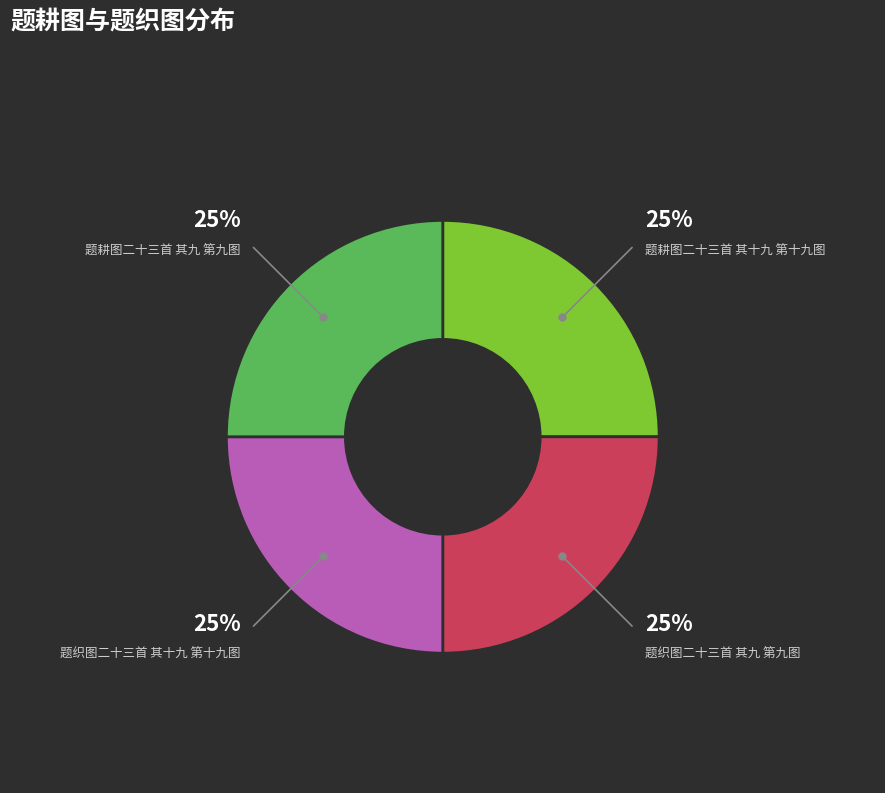

To the nearest percent, what percentage of the pie is 题织图二十三首 其九 第九图?

25%